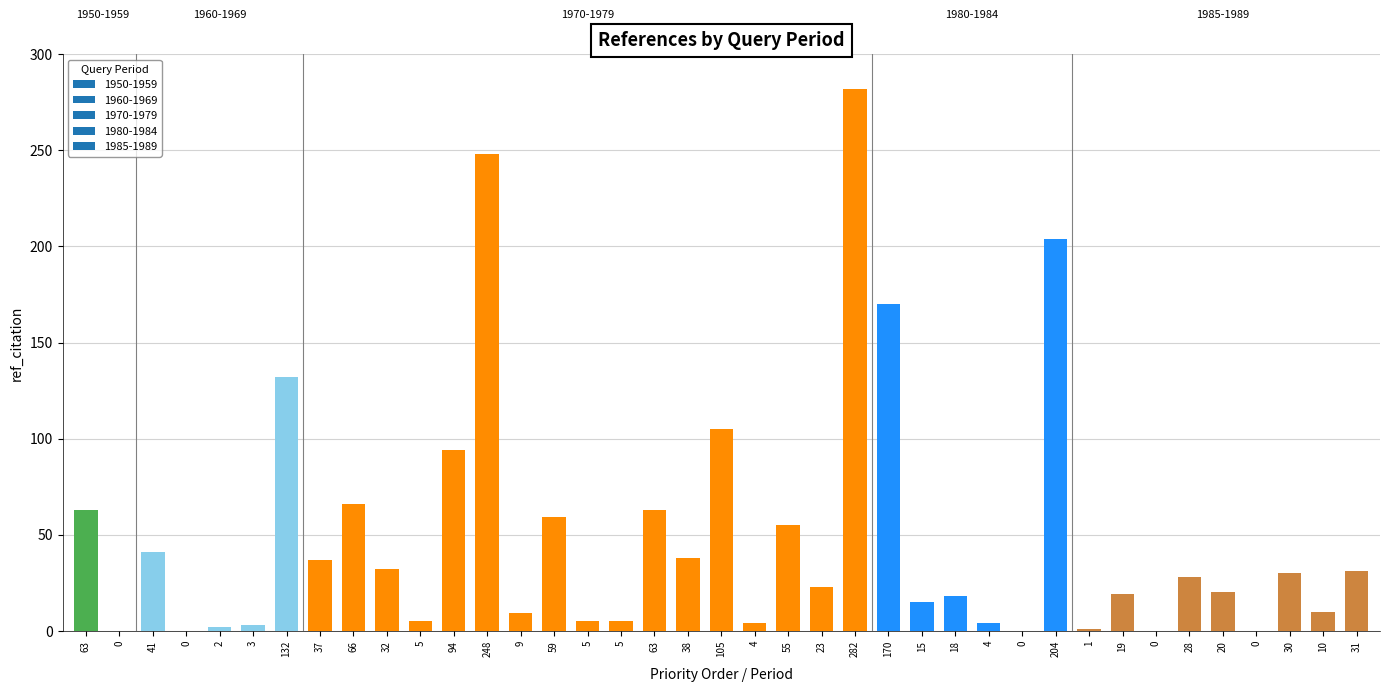

Is it true that the value at 30 is 30?

True